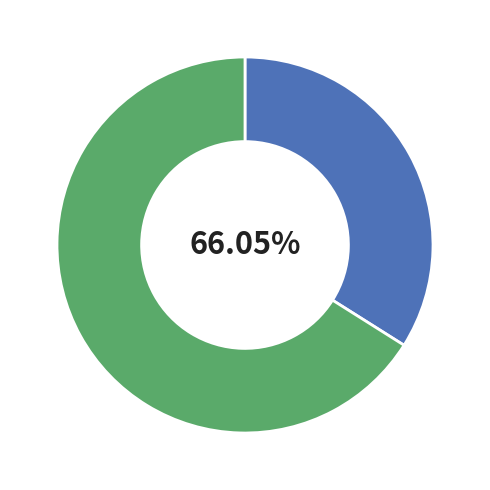

What is the smallest slice in the pie chart?

碧云寺流觞